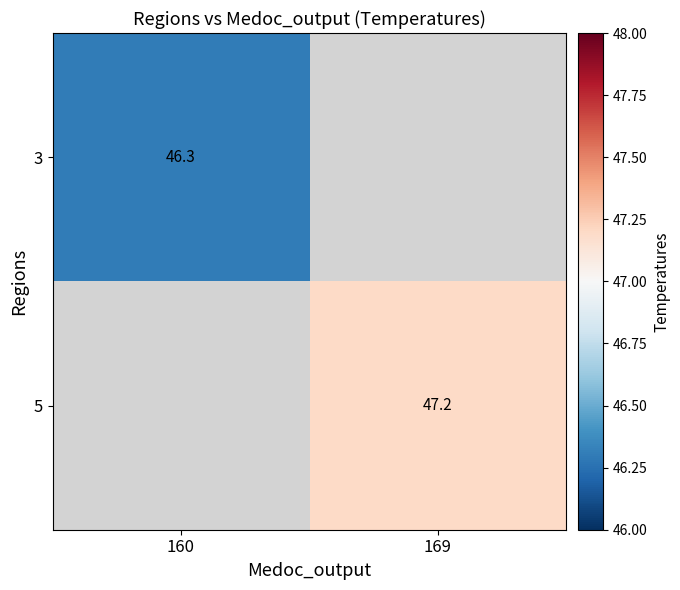

The value of 5 at 169 is 47.2. True or false?

True